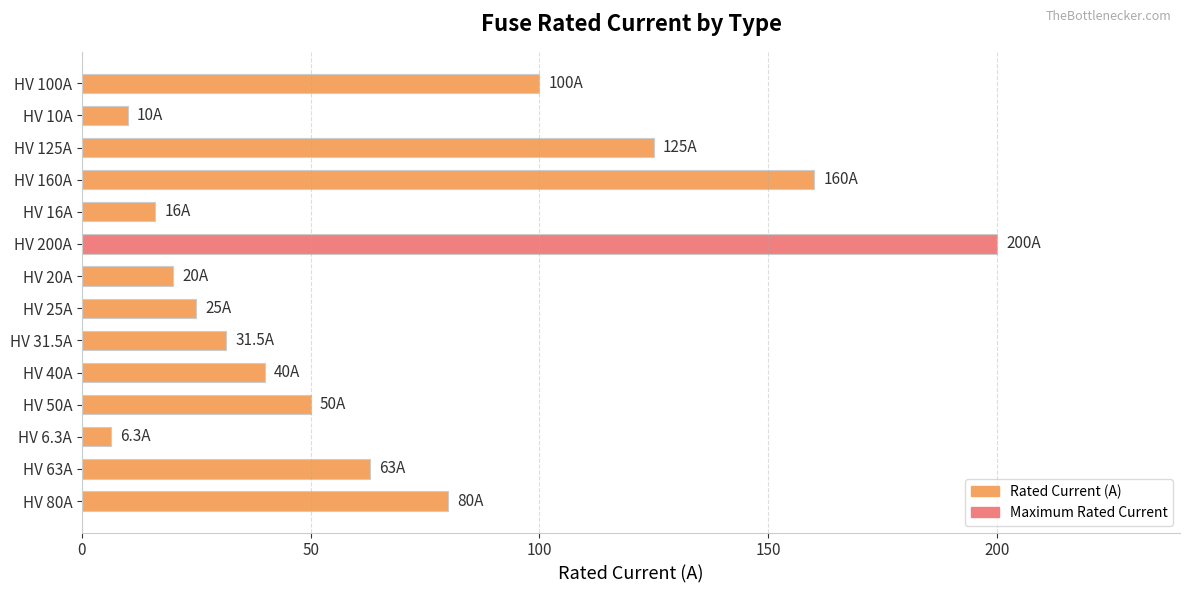

Reading top to bottom, extract all data points from this chart.

HV 100A=100.0	HV 10A=10.0	HV 125A=125.0	HV 160A=160.0	HV 16A=16.0	HV 200A=200.0	HV 20A=20.0	HV 25A=25.0	HV 31.5A=31.5	HV 40A=40.0	HV 50A=50.0	HV 6.3A=6.3	HV 63A=63.0	HV 80A=80.0